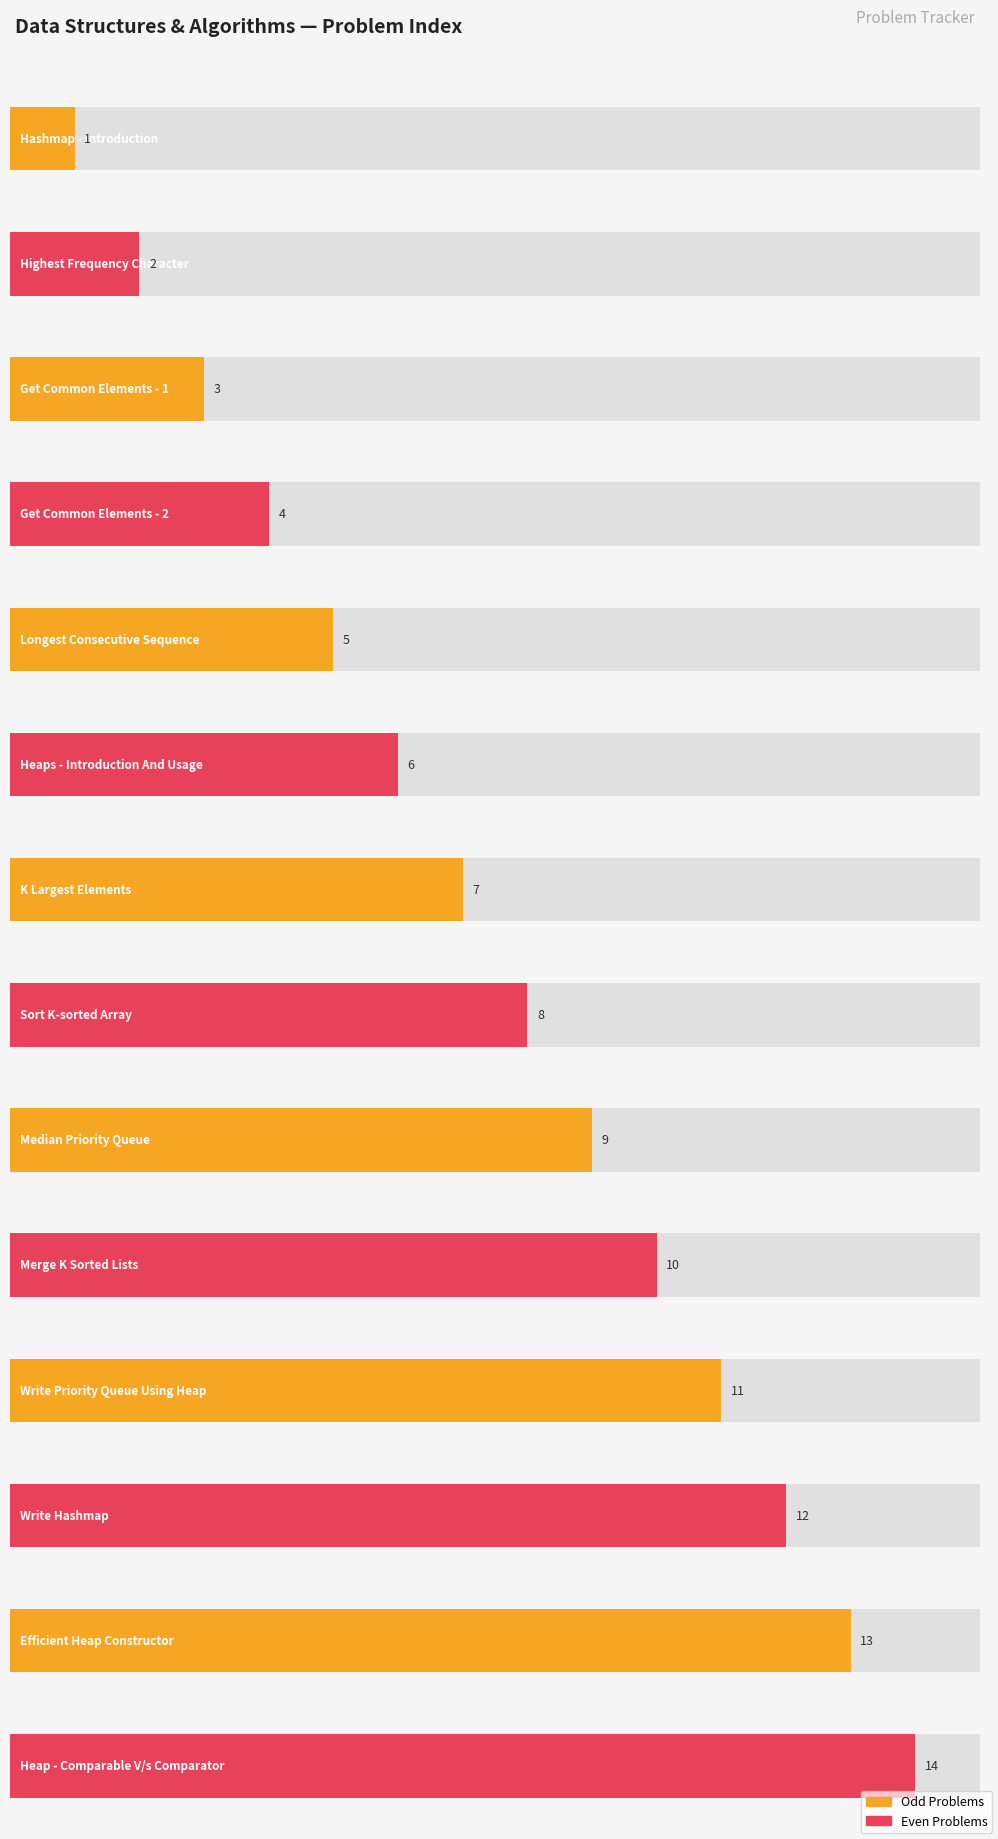

Reading left to right, what are all the values shown in this chart?

Hashmap - Introduction=1	Highest Frequency Character=2	Get Common Elements - 1=3	Get Common Elements - 2=4	Longest Consecutive Sequence=5	Heaps - Introduction And Usage=6	K Largest Elements=7	Sort K-sorted Array=8	Median Priority Queue=9	Merge K Sorted Lists=10	Write Priority Queue Using Heap=11	Write Hashmap=12	Efficient Heap Constructor=13	Heap - Comparable V/s Comparator=14